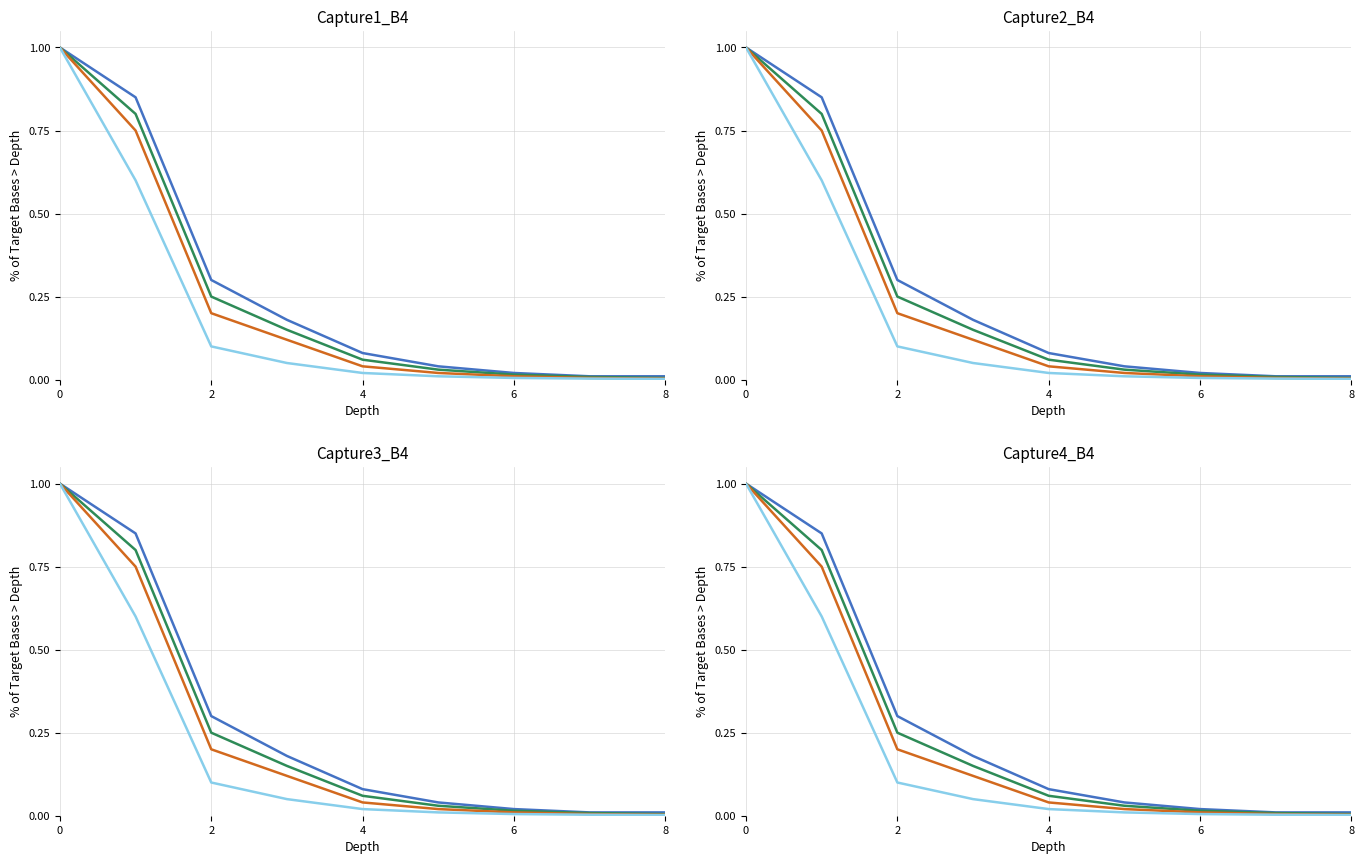

True or false: Marathon Ashland has more than 1 interior local peaks.

False